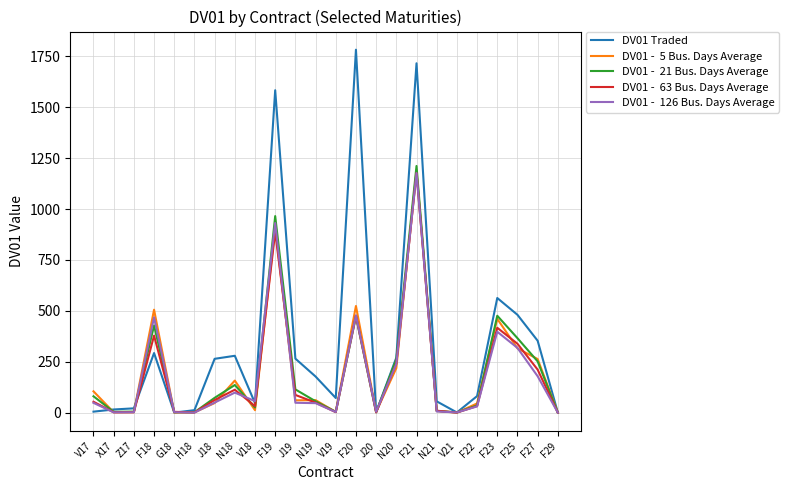

What is the difference between the highest and lowest values at F23?

165.8